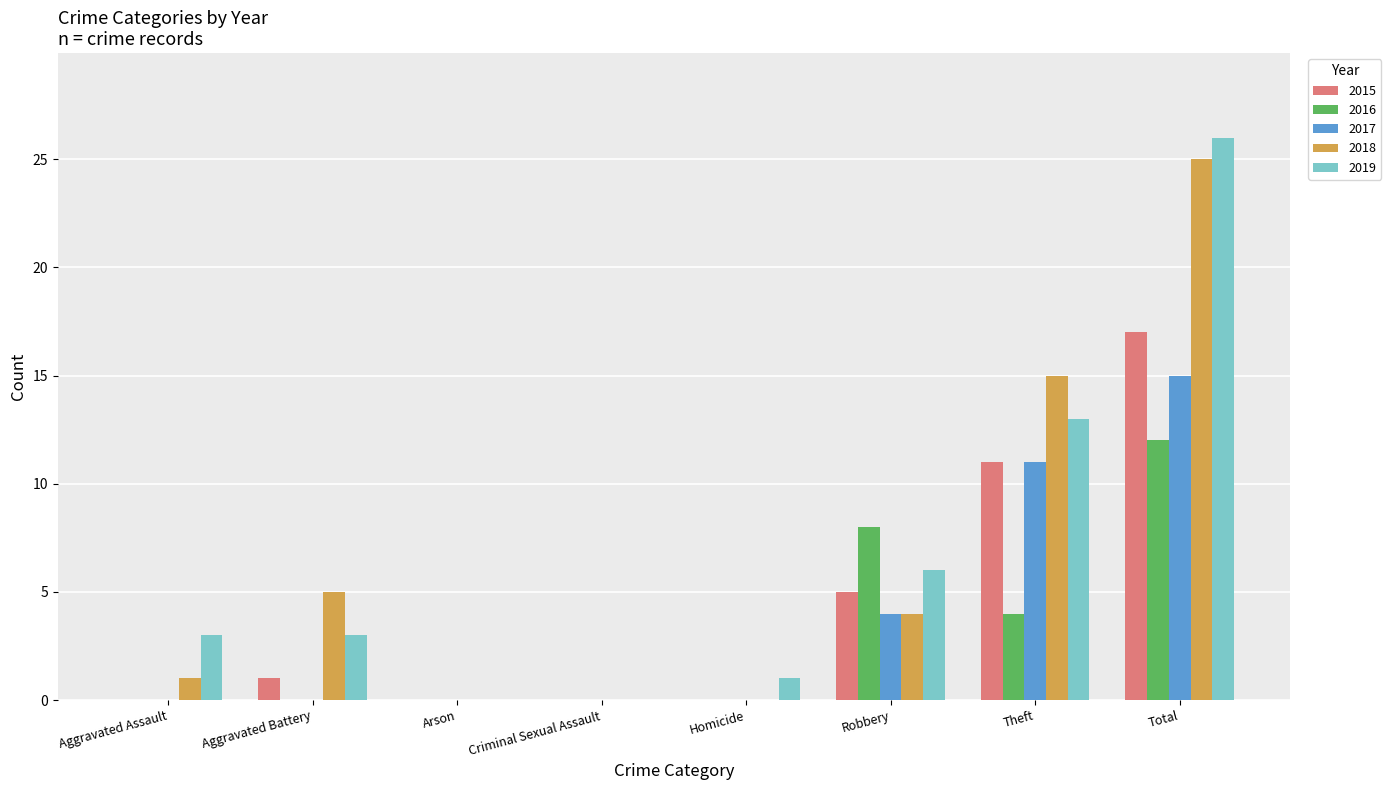

Is it true that 2018 equals 7 at Total?

False